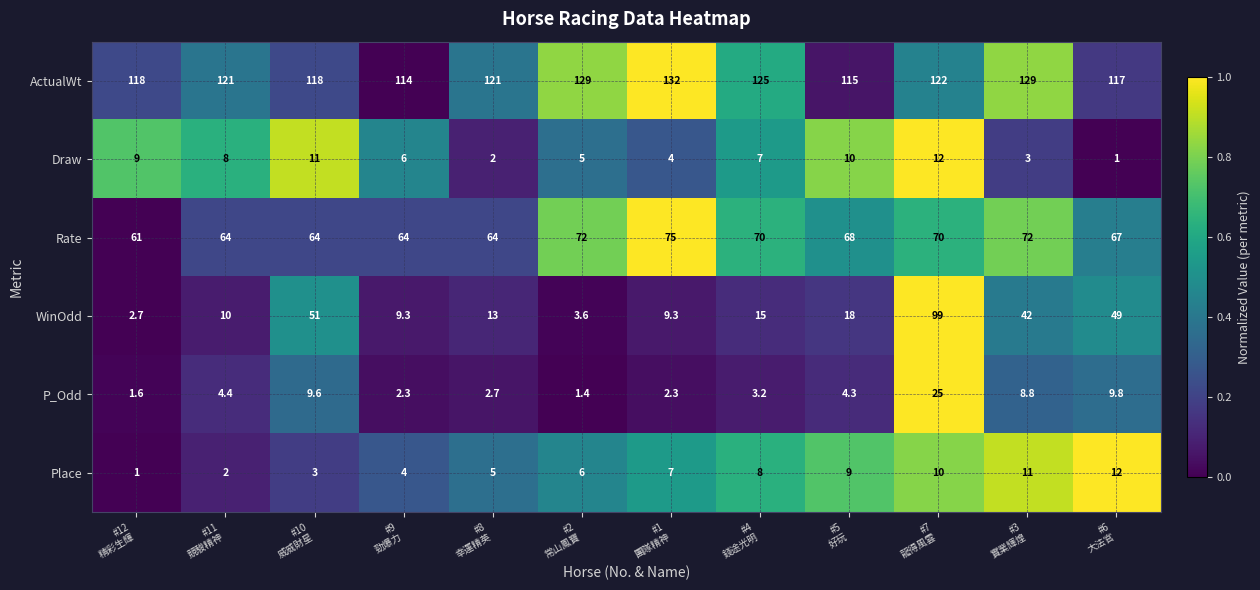

What is the maximum value shown in the chart?

132.0